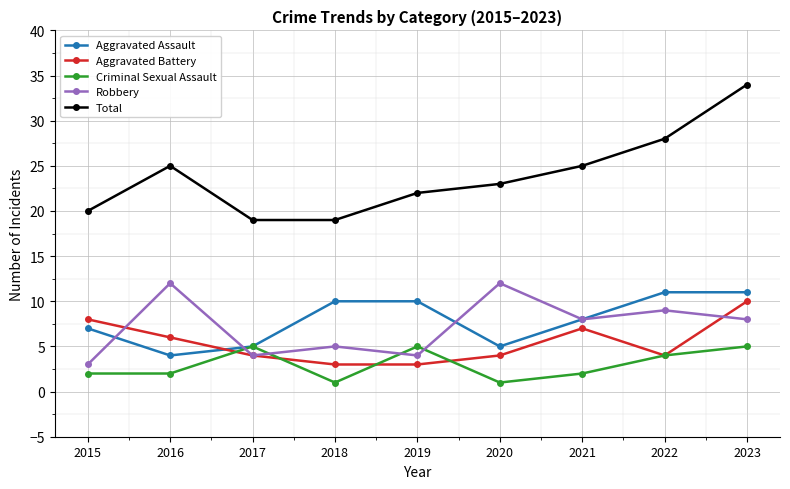

What is the highest value of the Robbery series?

12